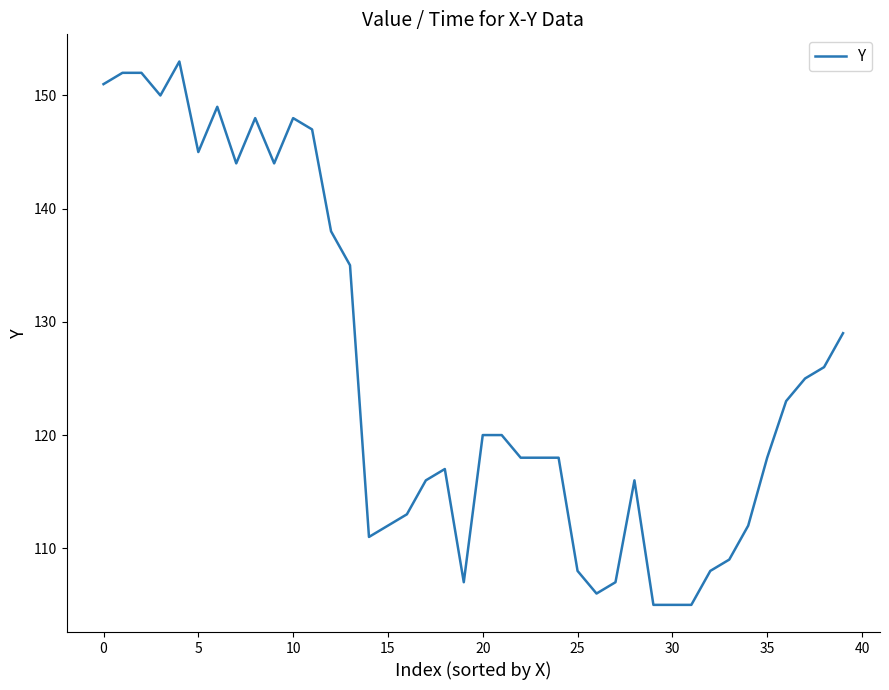

What is the sum of all values?

5028